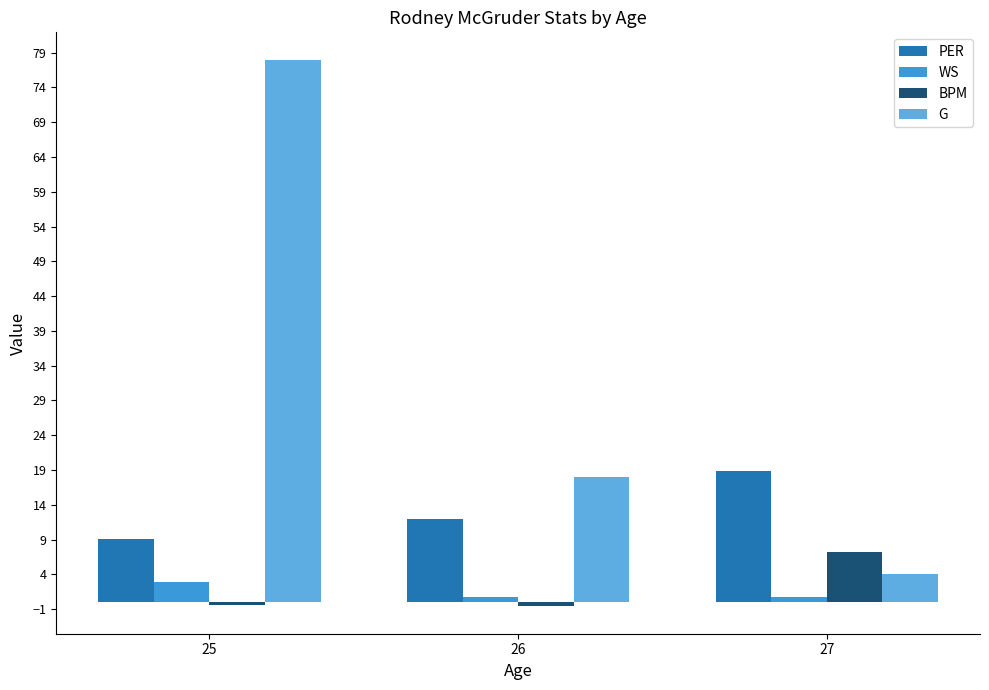

List the labels in order of PER value, smallest first.

25, 26, 27